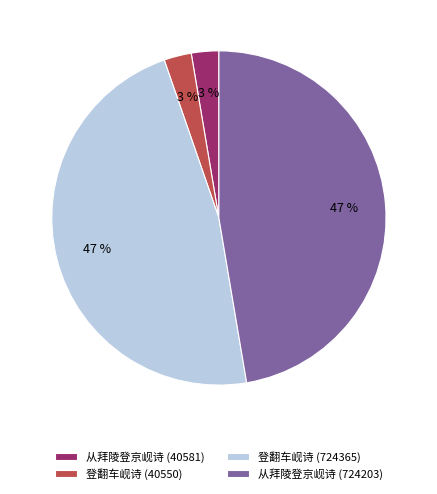

Count the number of slices in the pie.

4